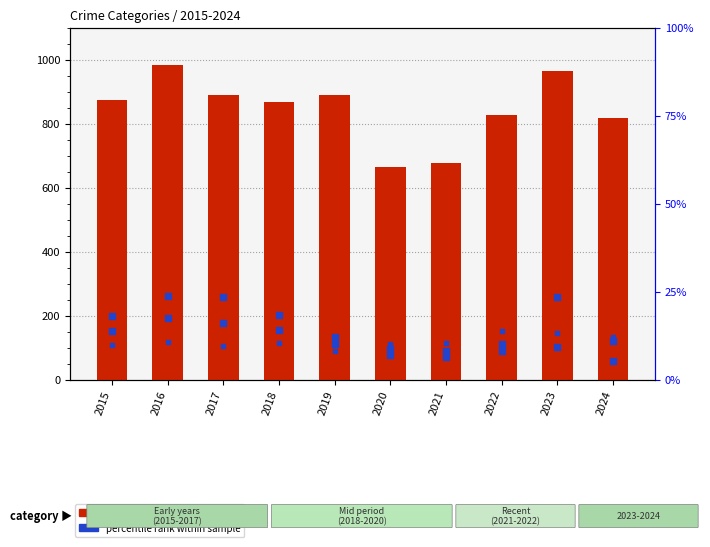

Which series has the widest spread of Y values?

Motor Vehicle Theft